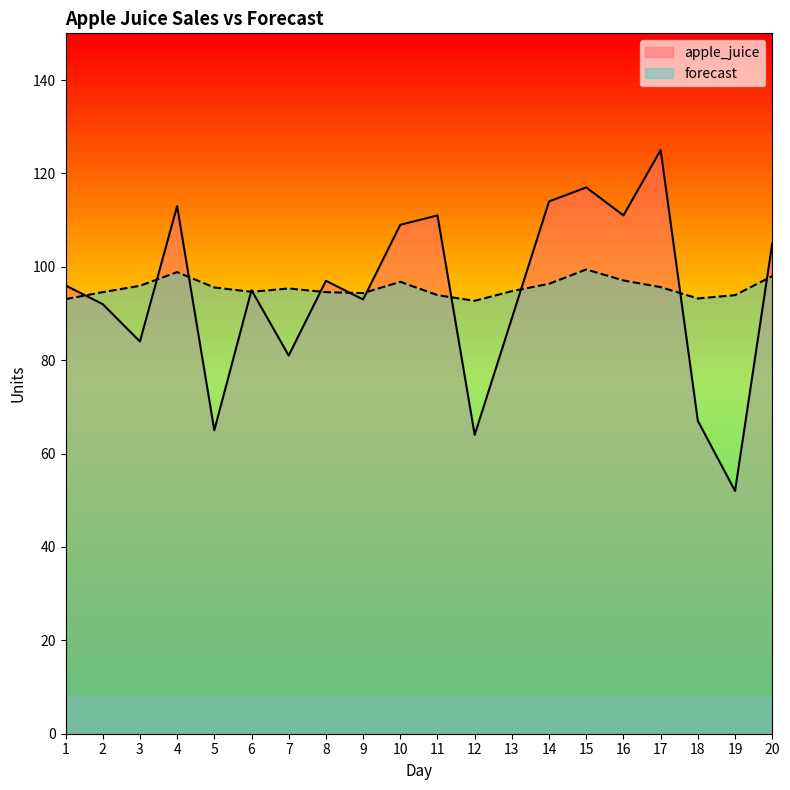

True or false: forecast has a value of 99.4 at 15.

True